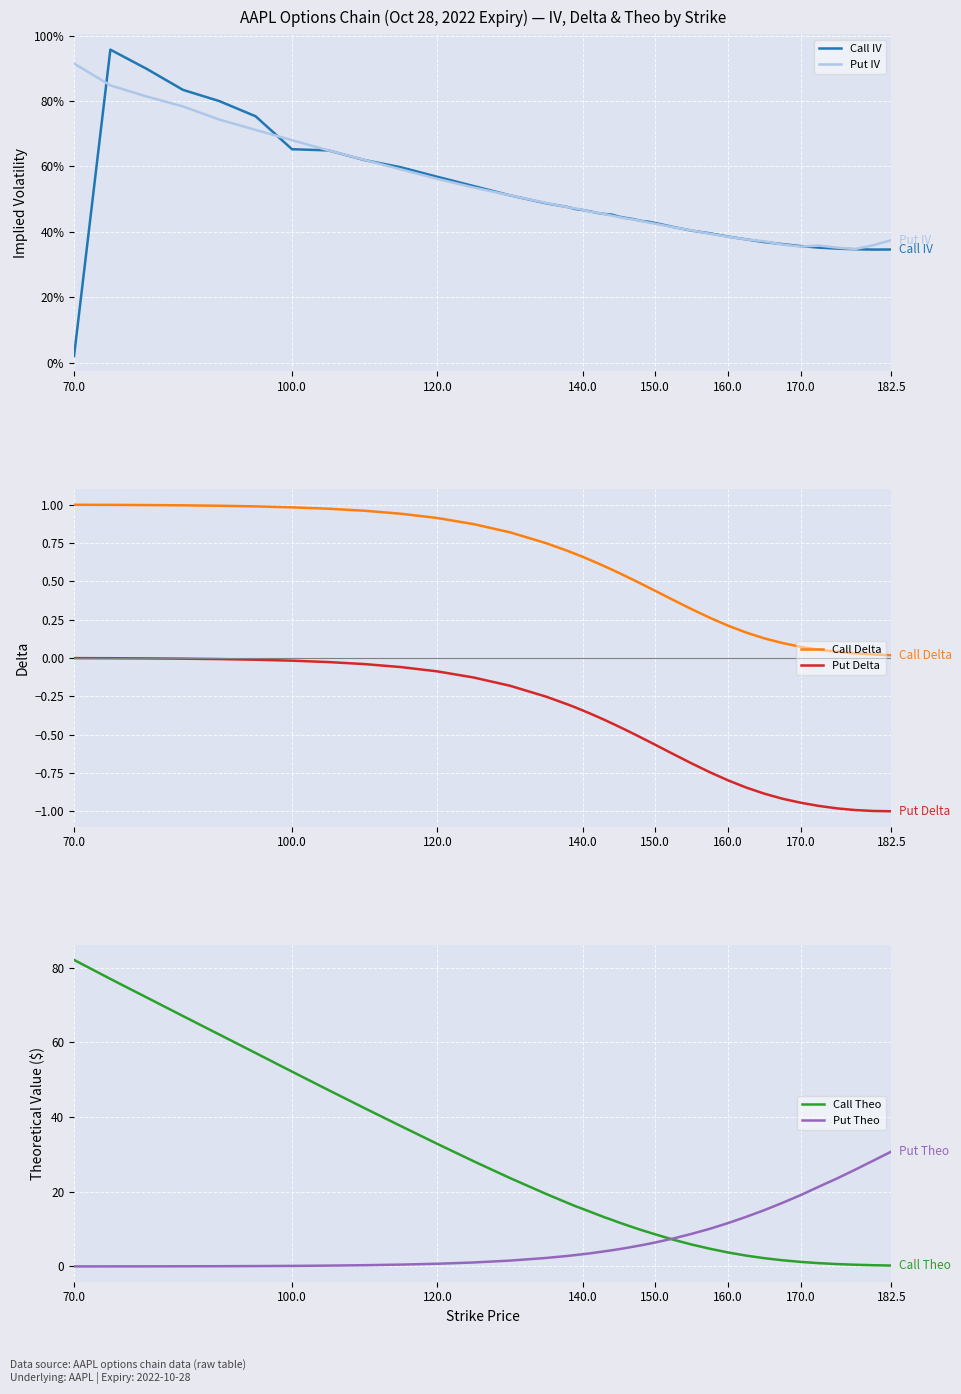

What is the greatest value displayed?

82.1